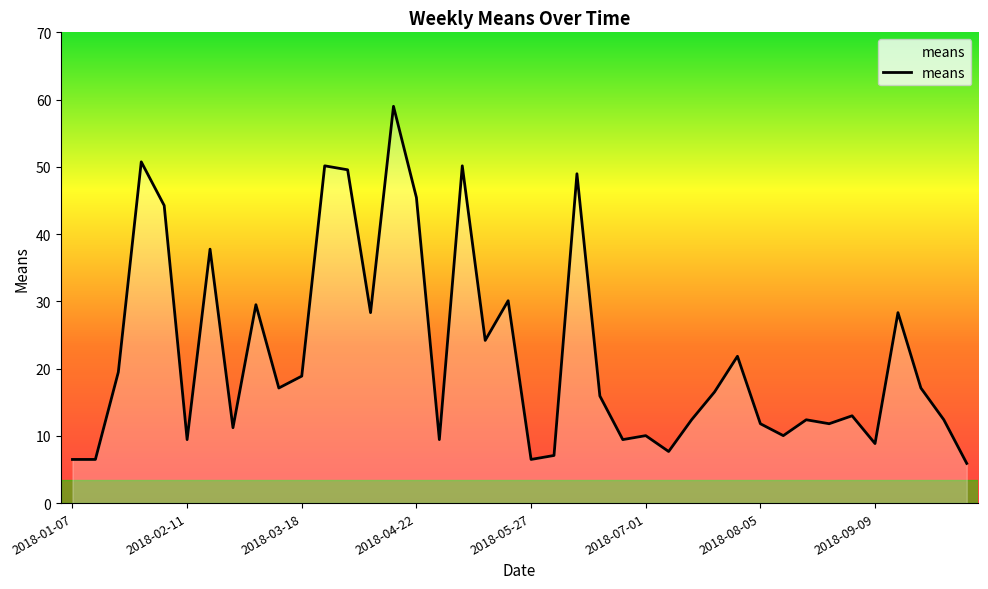

What is the smallest value displayed?

5.9